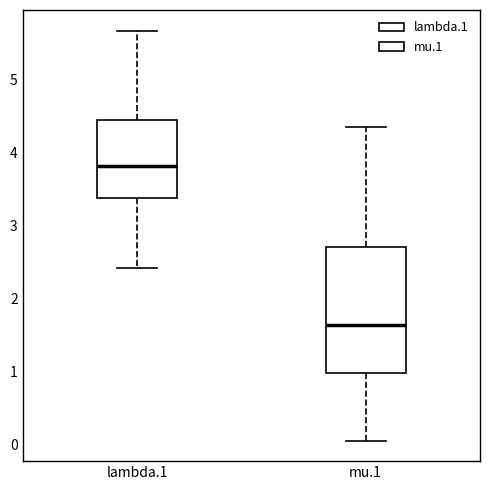

Where is the lower edge of the box for mu.1 on the y-axis? The values are not printed on the chart, so give them approximately, as read against the axis.

1.0